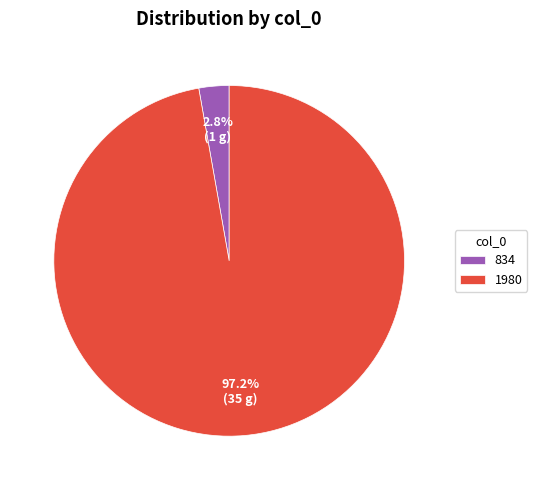

Between 1980 and 834, which is larger?

1980